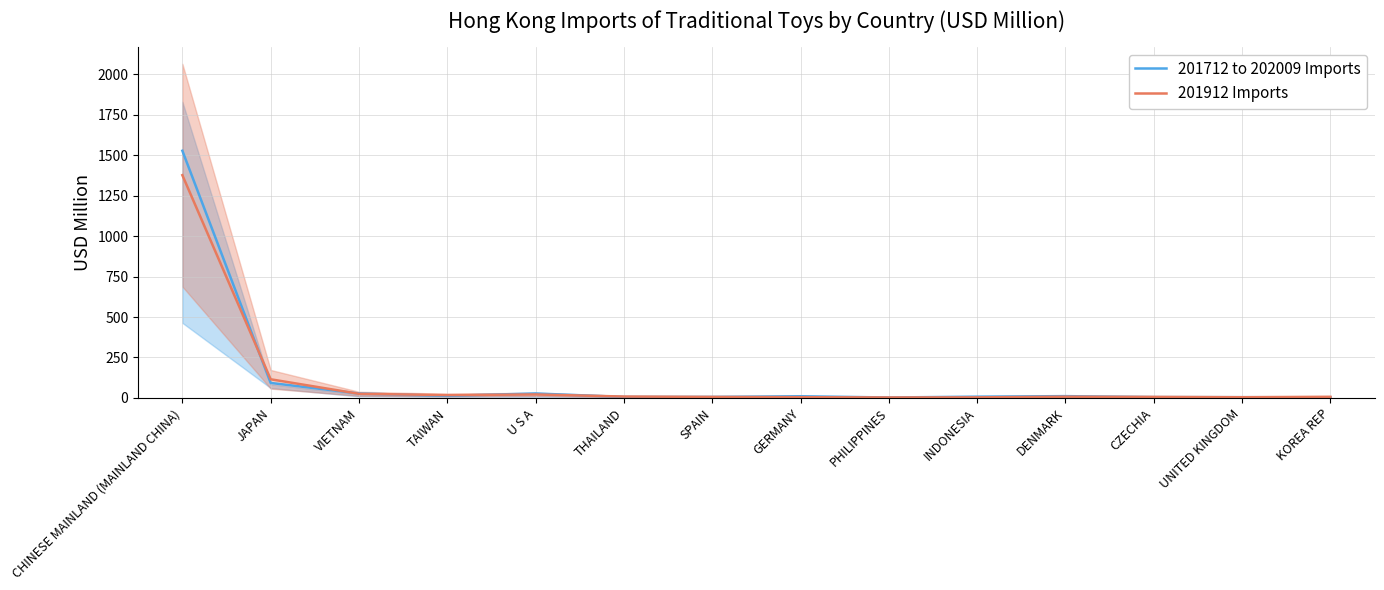

Where does the 201912 Imports series first go above 7?

CHINESE MAINLAND (MAINLAND CHINA)